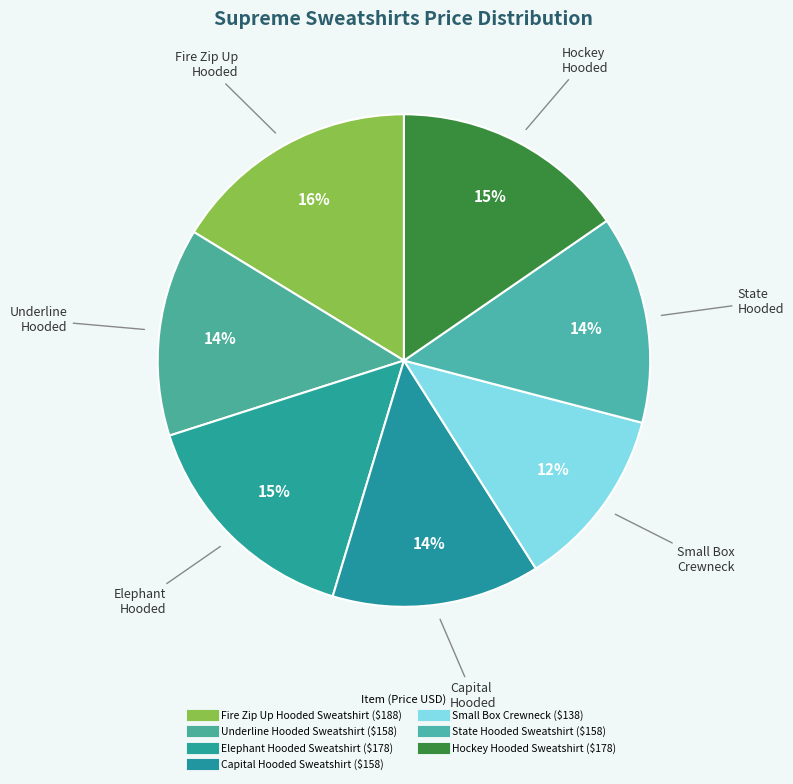

How many slices are in this pie chart?

7